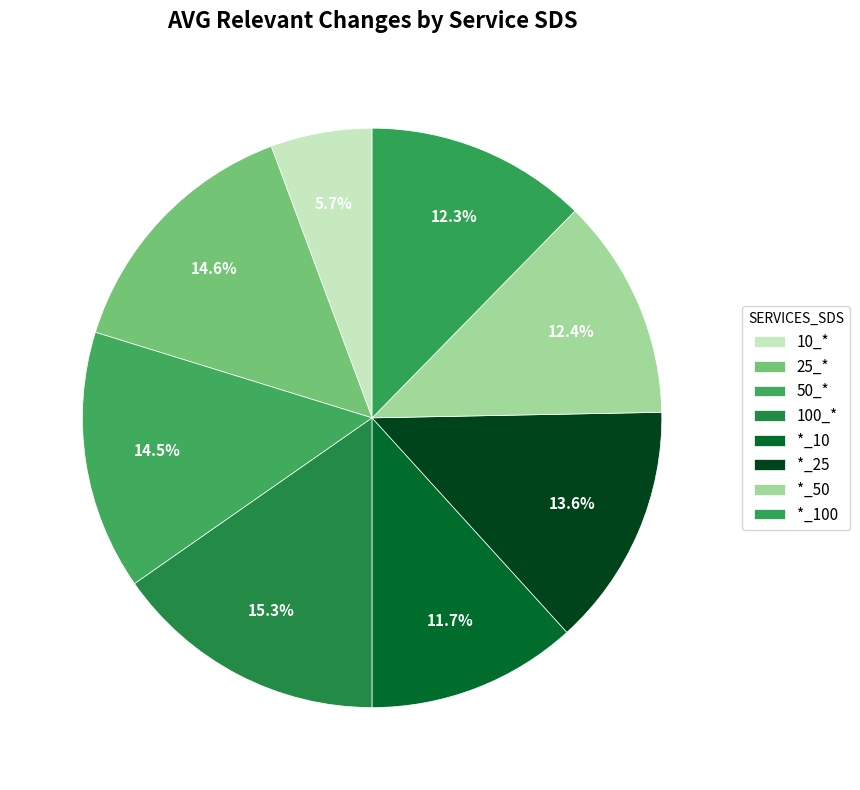

Between 10_* and *_10, which is larger?

*_10